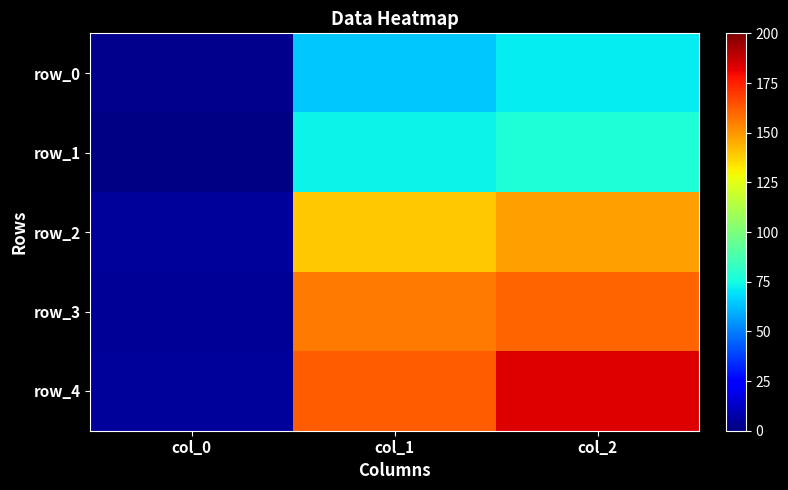

Which series has the largest range (max minus min)?

row_4